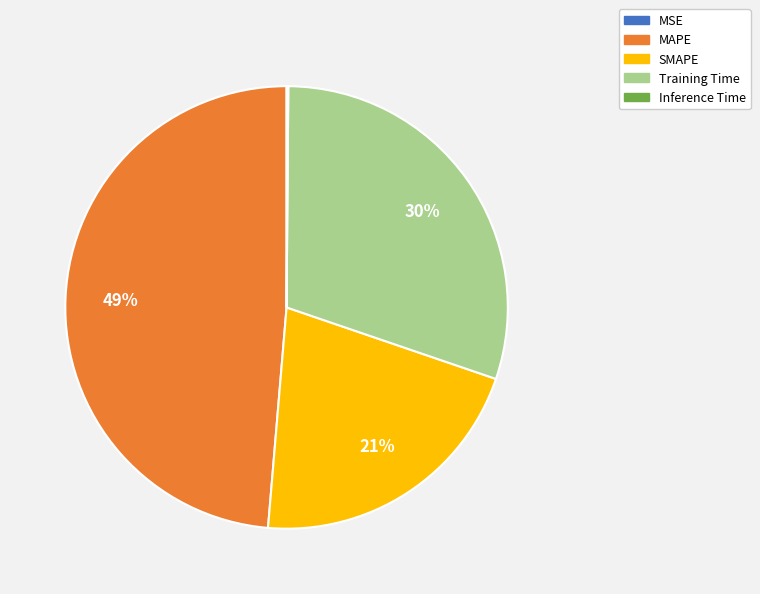

To the nearest percent, what percentage of the pie is SMAPE?

21%